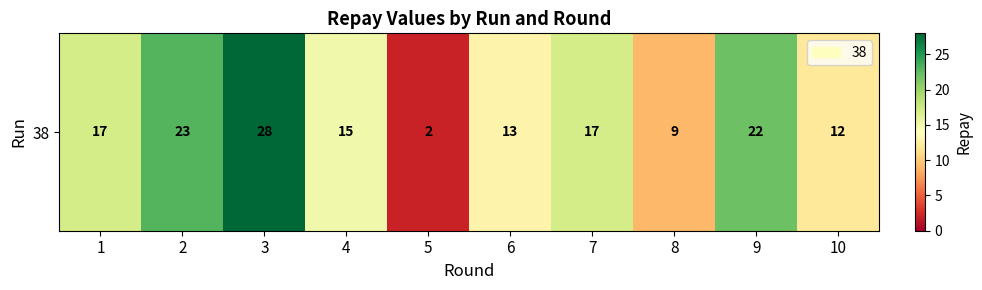

What is the difference between the maximum and minimum values?

26